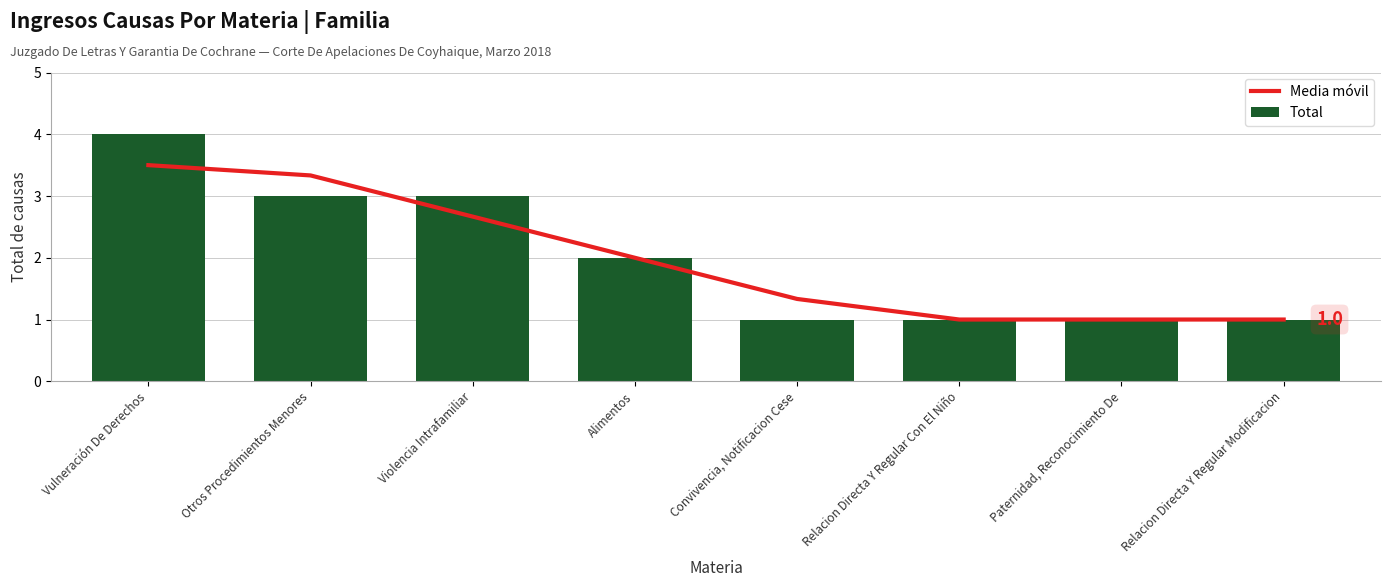

Rank the categories by Total value from lowest to highest.

Convivencia, Notificacion Cese, Relacion Directa Y Regular Con El Niño, Paternidad, Reconocimiento De, Relacion Directa Y Regular Modificacion, Alimentos, Otros Procedimientos Menores, Violencia Intrafamiliar, Vulneración De Derechos